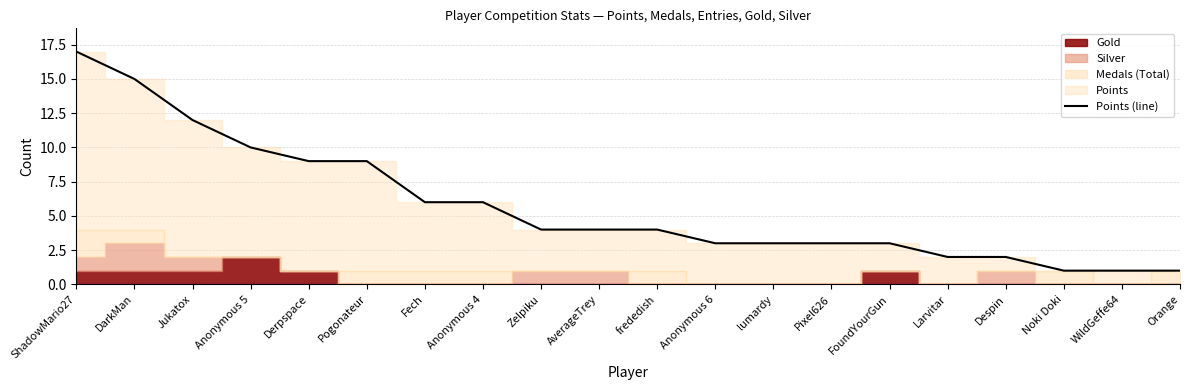

The chart shows a value of 3 at lumardy. True or false?

True